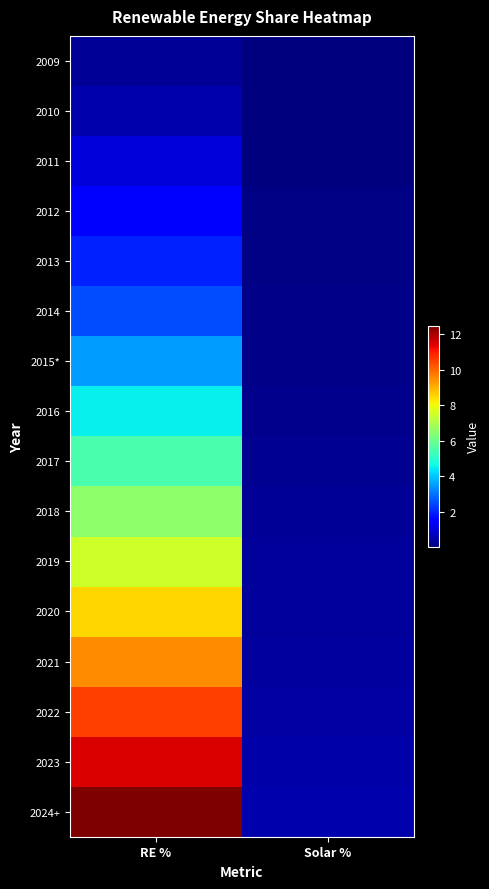

Which label corresponds to the smallest value in the chart?

Solar %